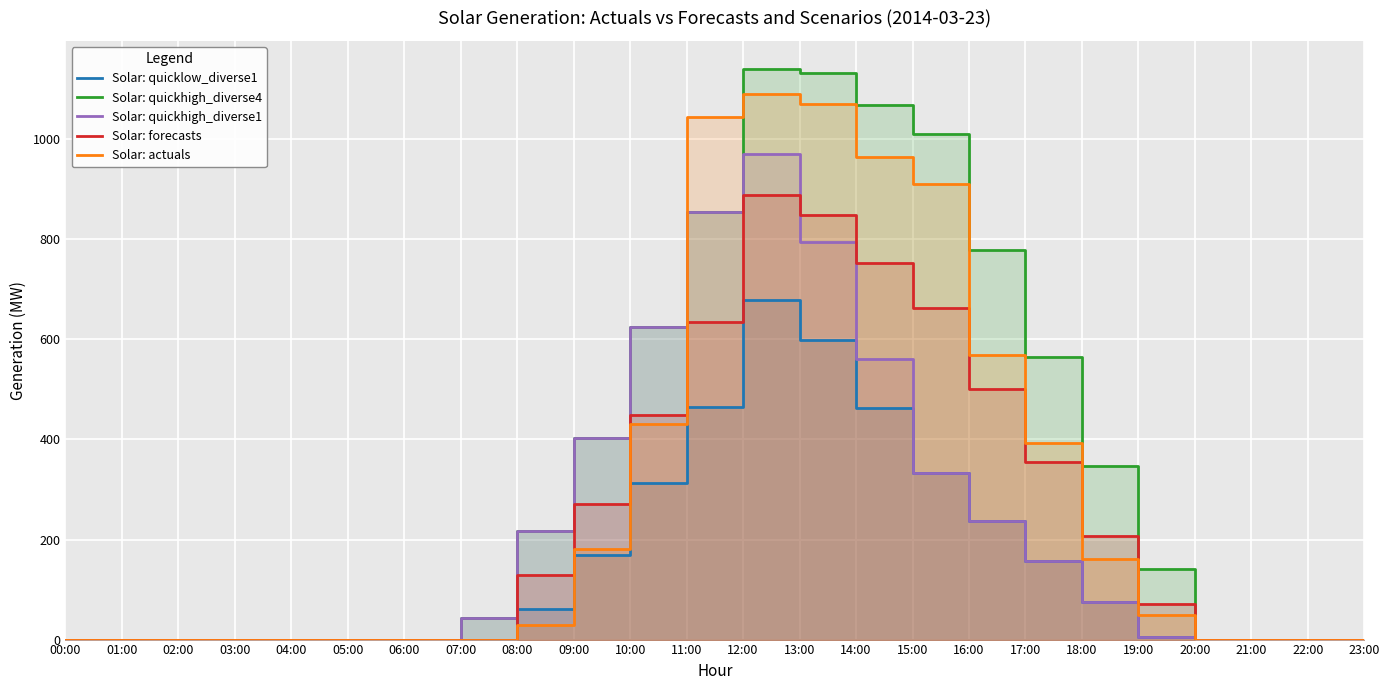

Rank the series at 07:00 from lowest to highest value.

Solar: quicklow_diverse1, Solar: forecasts, Solar: actuals, Solar: quickhigh_diverse4, Solar: quickhigh_diverse1